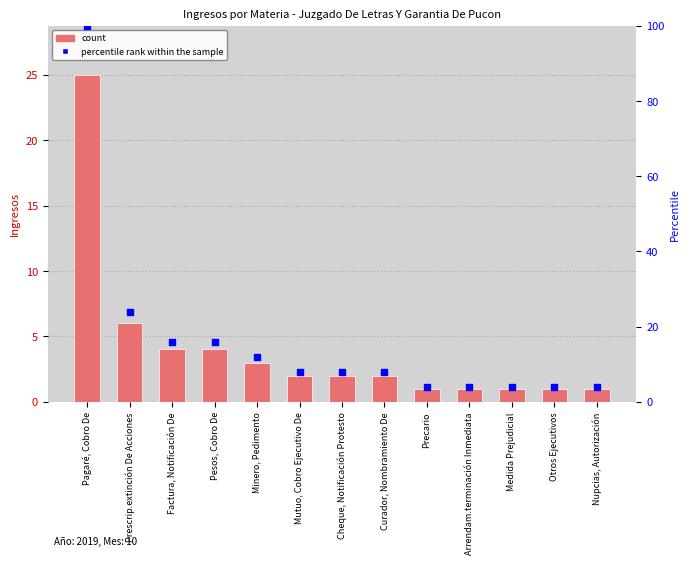

What is the total value across all series at Cheque, Notificación Protesto?

10